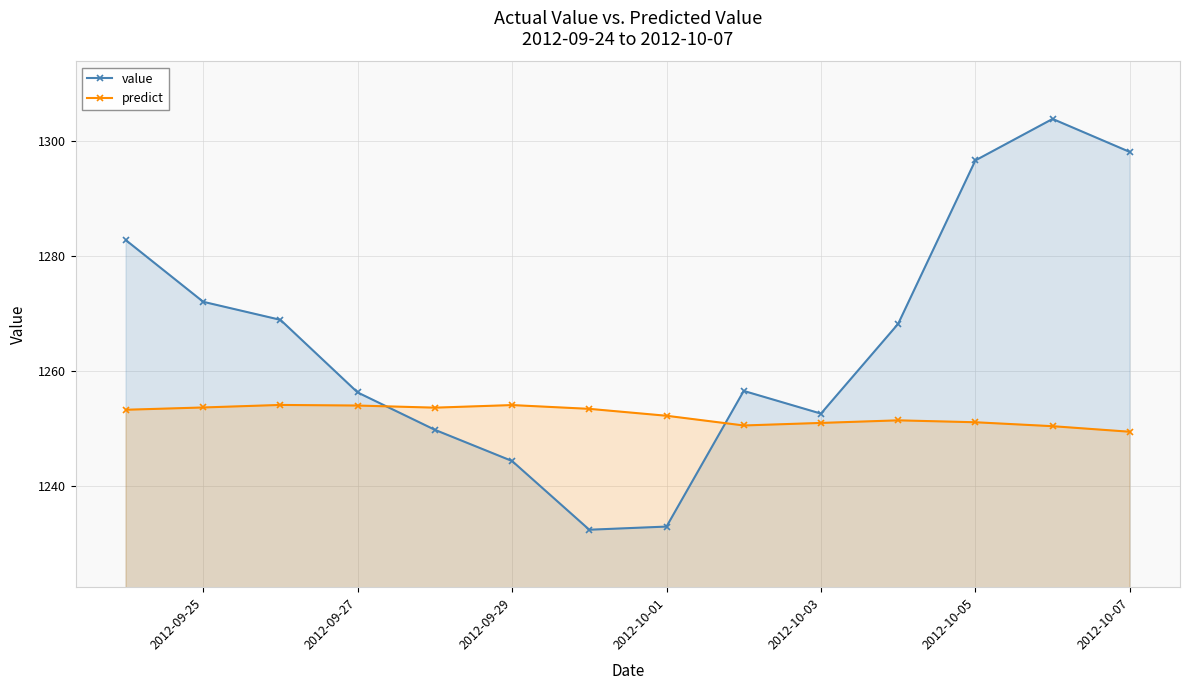

How many lines are shown in the chart?

2